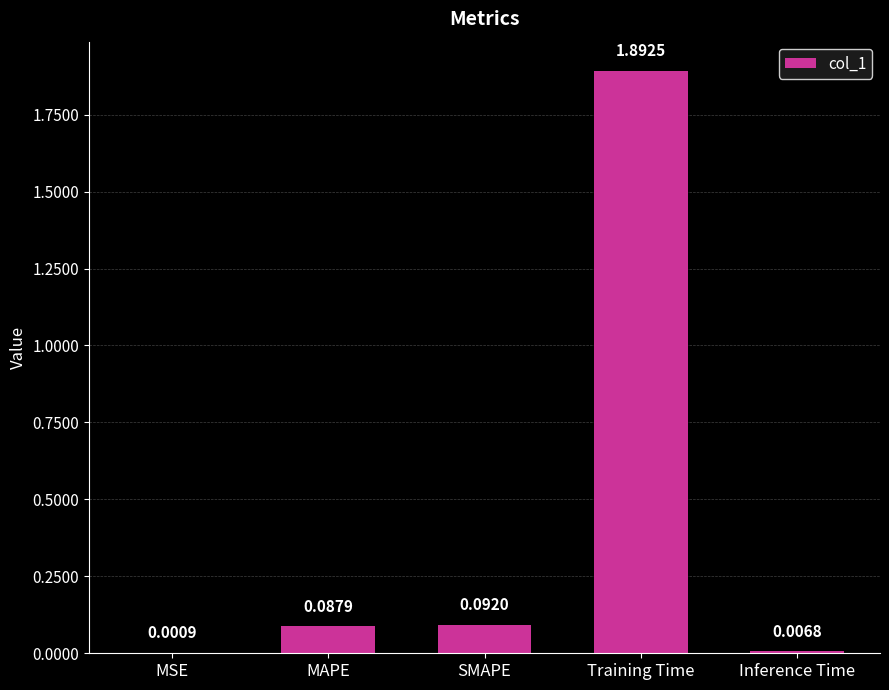

At which category does the chart reach its peak across all series?

Training Time